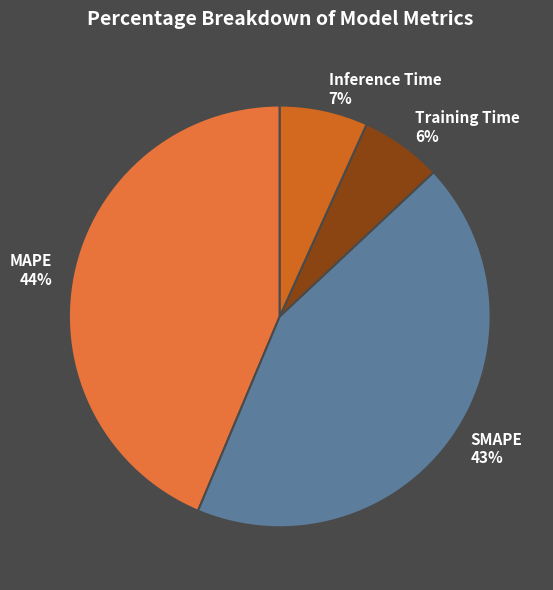

Is MAPE the majority of the pie?

No